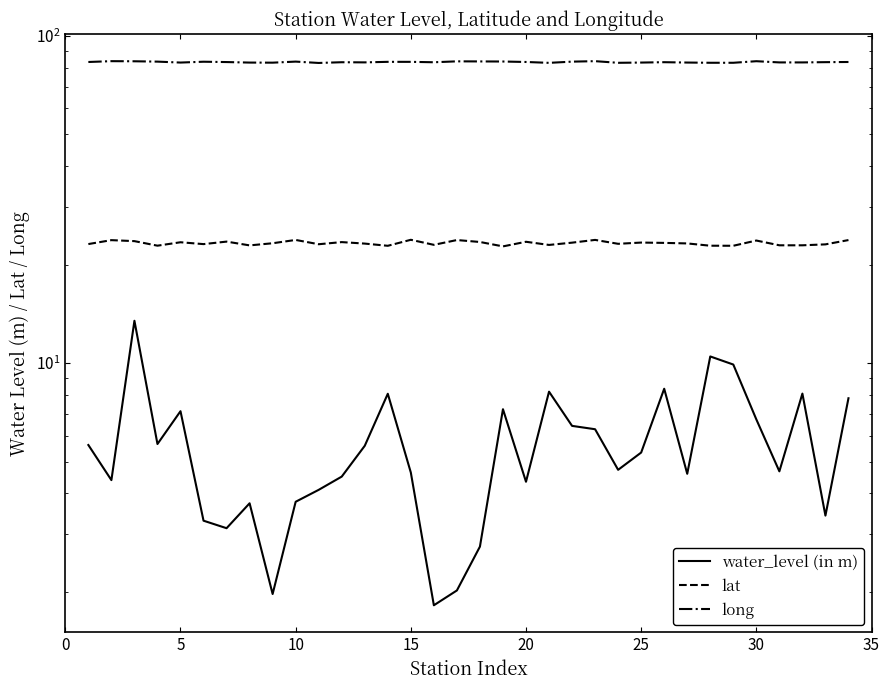

What is the difference between the maximum and minimum values in the lat series?

1.1